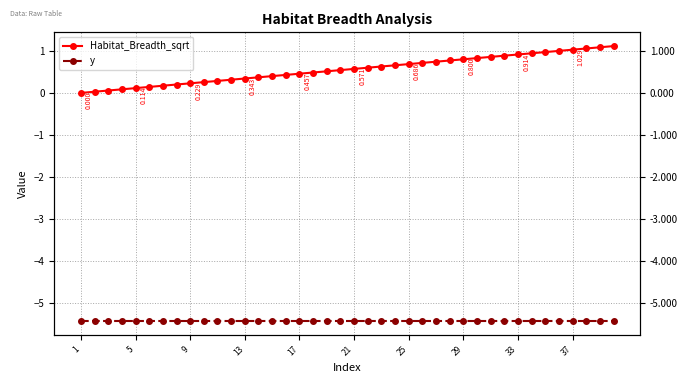

Rank the series at 37 from highest to lowest value.

Habitat_Breadth_sqrt, y